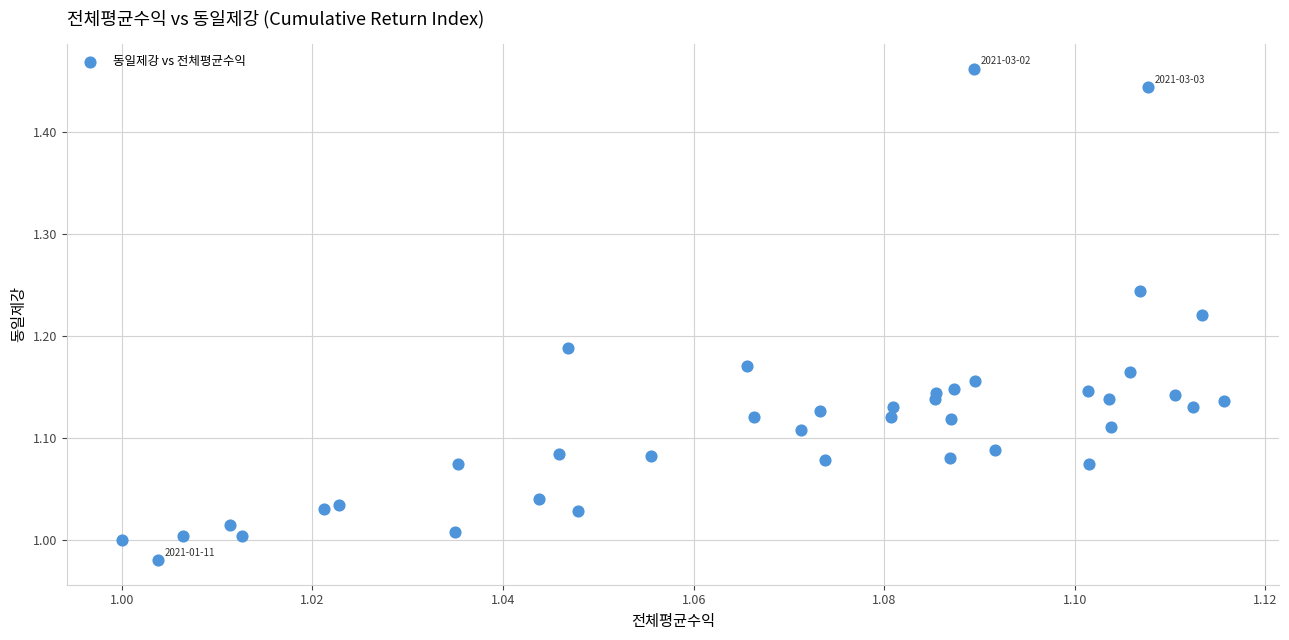

What is the range of Y values (max minus min)?

0.5